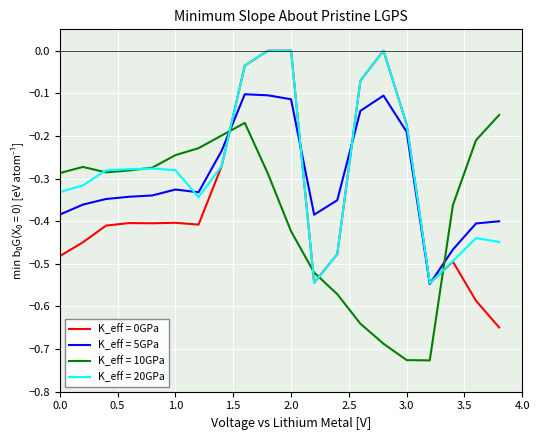

How many times do K_eff = 10GPa and K_eff = 5GPa cross each other?

2